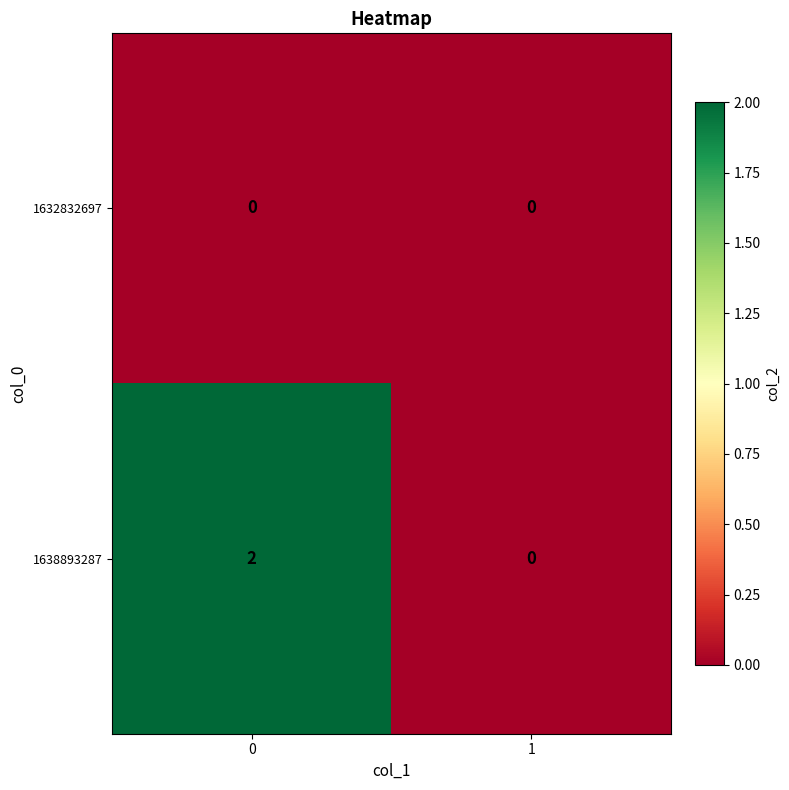

Which series has the largest total across all categories?

1638893287